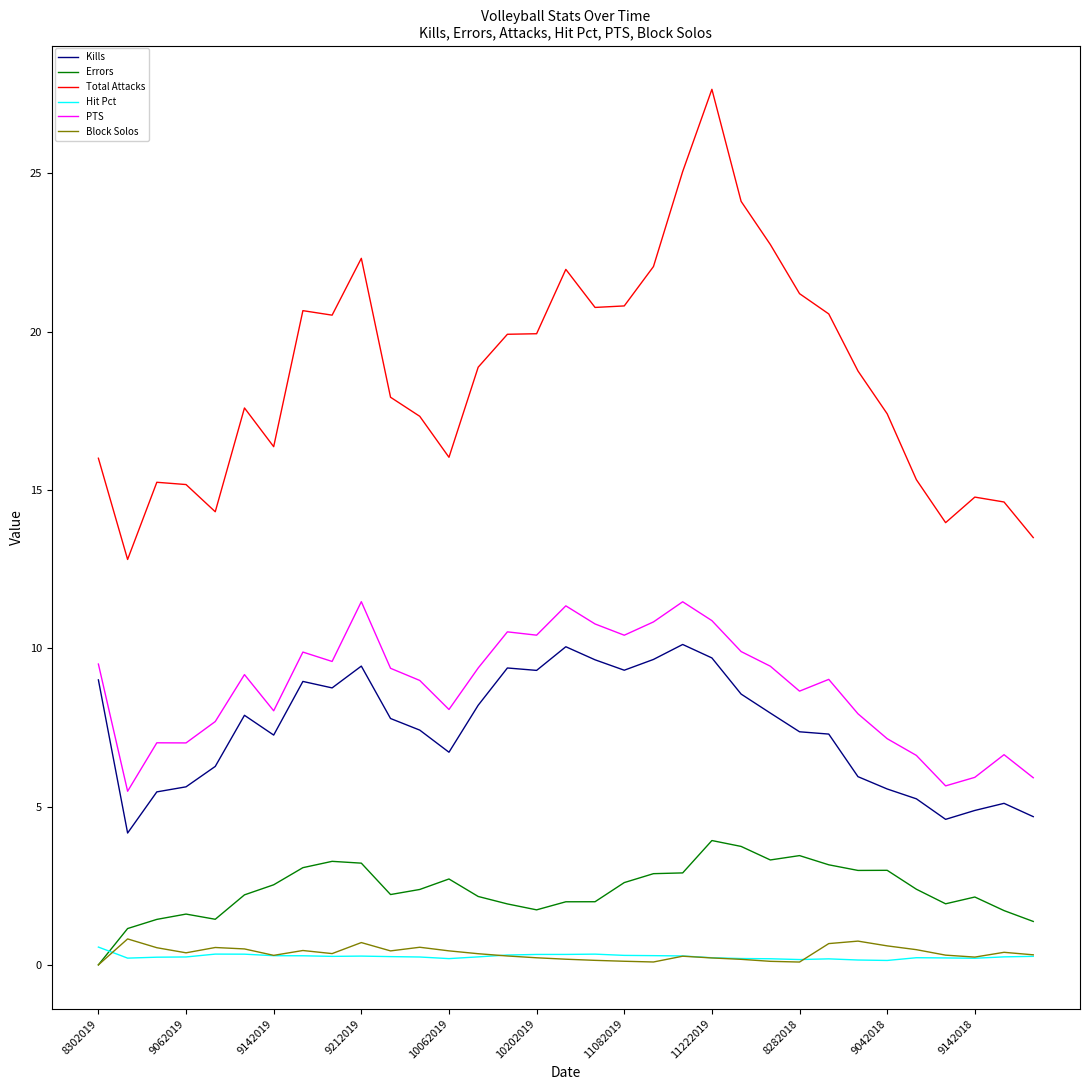

Which series has the largest total across all categories?

Total Attacks